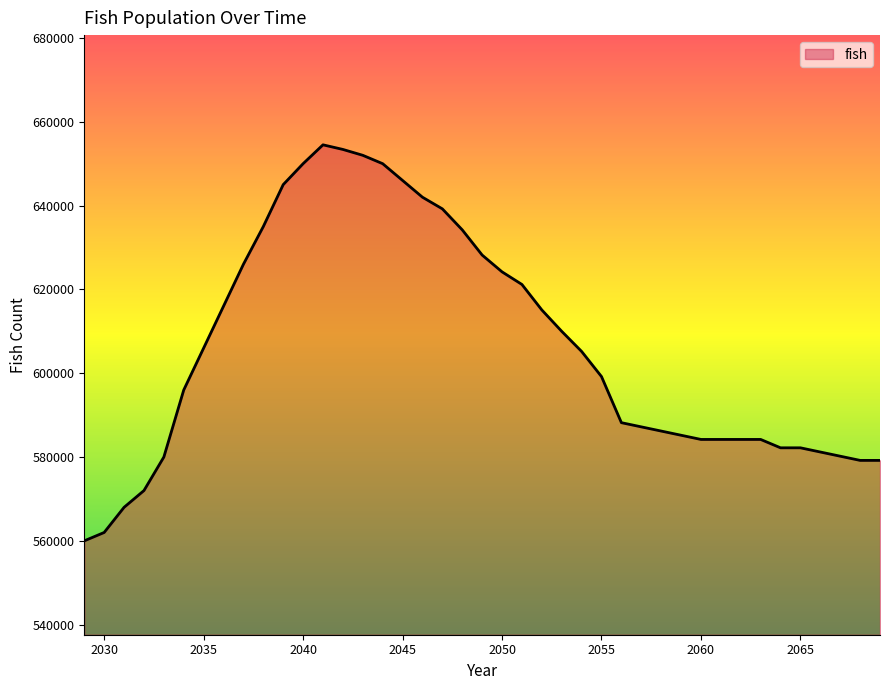

What is the minimum value shown in the chart?

560000